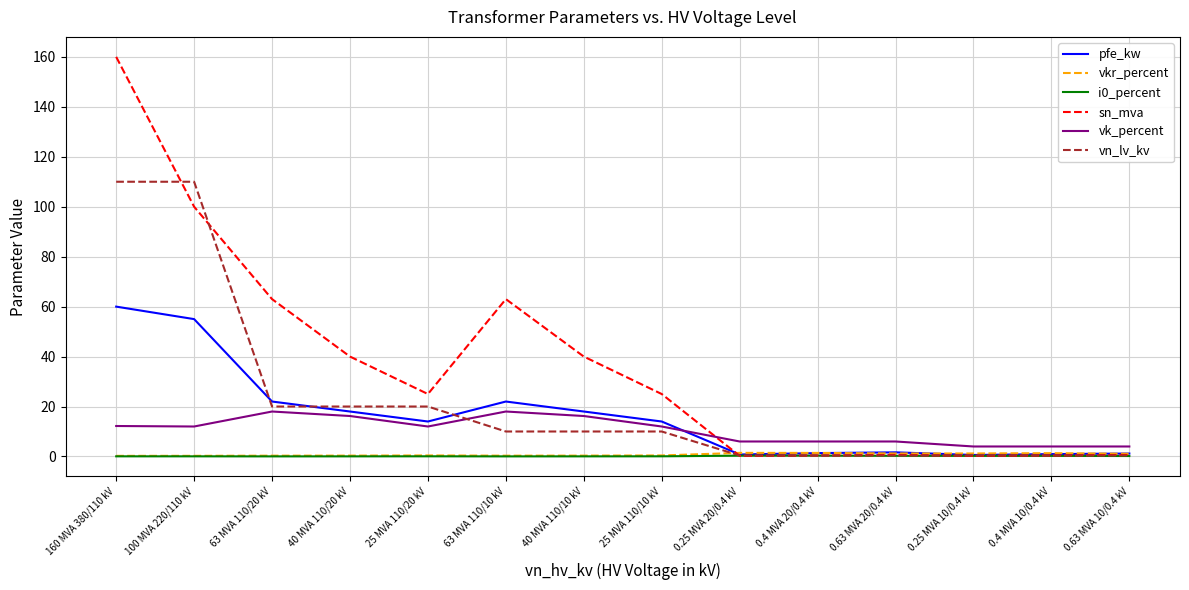

After their last crossing, which series has the higher values: vk_percent or vn_lv_kv?

vk_percent